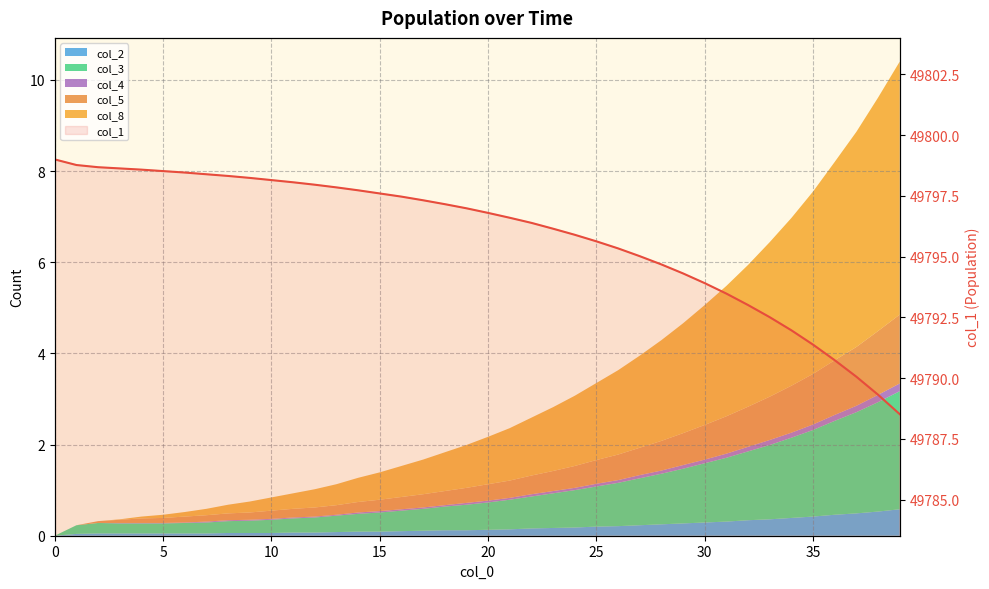

Reading left to right, what are all the values shown in this chart?

49799.0	49798.8	49798.7	49798.6	49798.6	49798.5	49798.5	49798.4	49798.3	49798.2	49798.2	49798.1	49798.0	49797.8	49797.7	49797.6	49797.5	49797.3	49797.2	49797.0	49796.8	49796.6	49796.4	49796.2	49795.9	49795.6	49795.3	49795.0	49794.7	49794.3	49793.9	49793.5	49793.0	49792.5	49792.0	49791.4	49790.7	49790.1	49789.3	49788.5